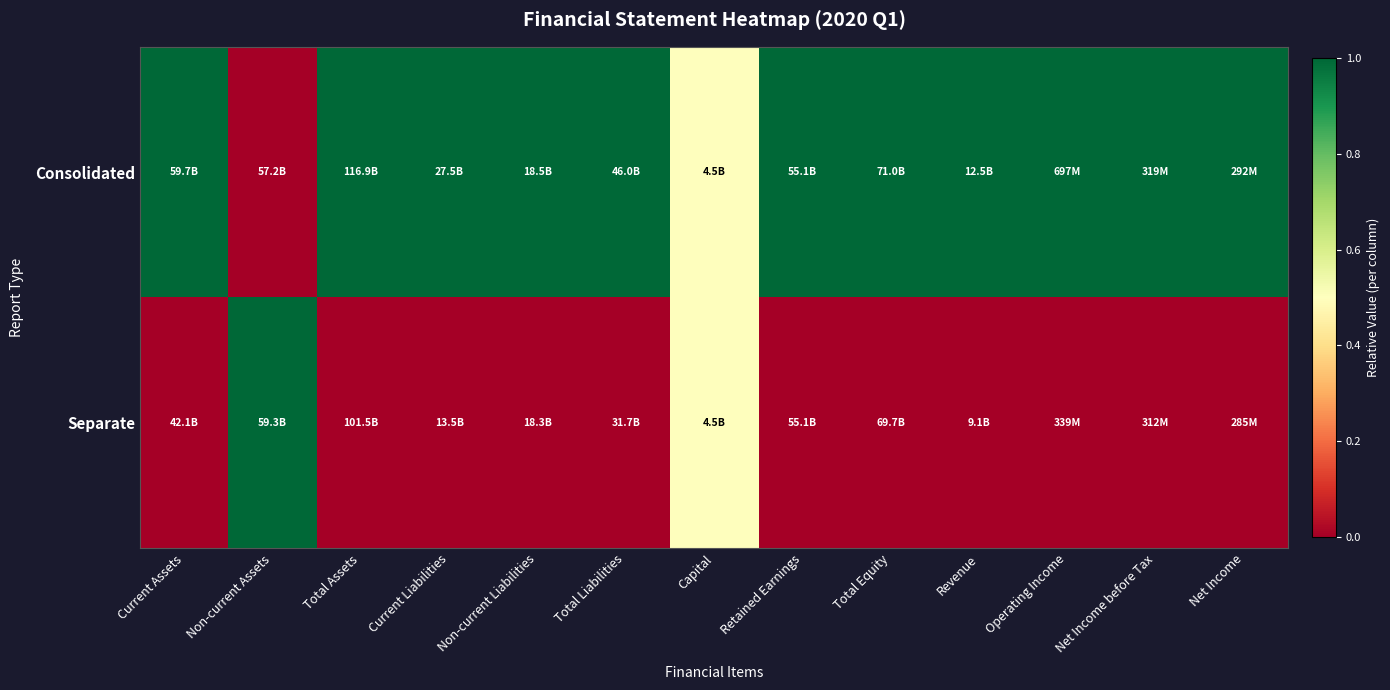

Reading left to right, list all the values displayed in this chart.

Consolidated: Current Assets=1.0	Non-current Assets=0.0	Total Assets=1.0	Current Liabilities=1.0	Non-current Liabilities=1.0	Total Liabilities=1.0	Capital=0.5	Retained Earnings=1.0	Total Equity=1.0	Revenue=1.0	Operating Income=1.0	Net Income before Tax=1.0	Net Income=1.0
Separate: Current Assets=0.0	Non-current Assets=1.0	Total Assets=0.0	Current Liabilities=0.0	Non-current Liabilities=0.0	Total Liabilities=0.0	Capital=0.5	Retained Earnings=0.0	Total Equity=0.0	Revenue=0.0	Operating Income=0.0	Net Income before Tax=0.0	Net Income=0.0